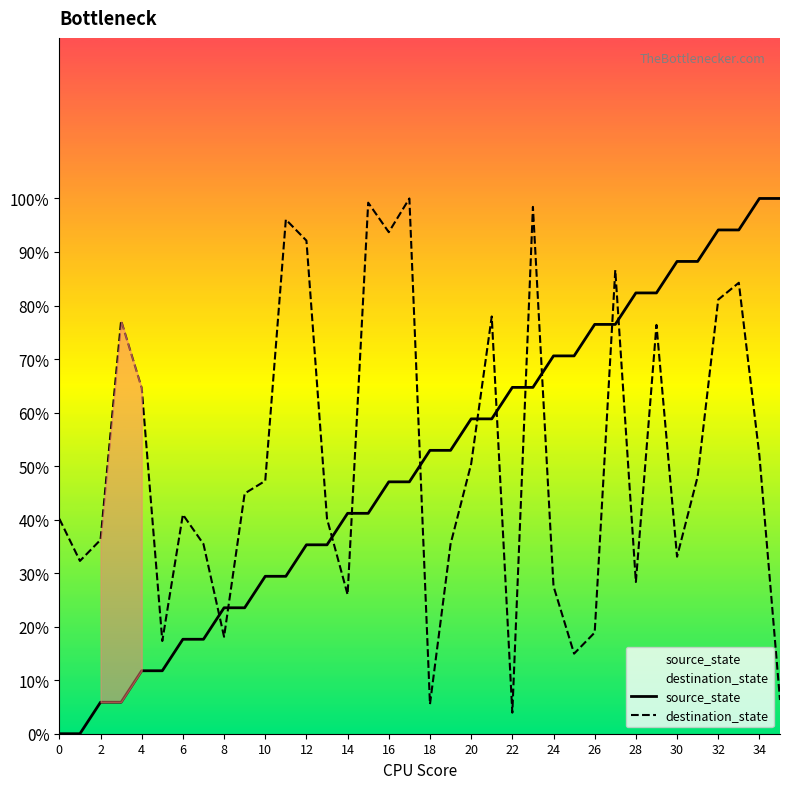

Reading left to right, transcribe all the data shown in this chart.

source_state: 0.0	0.0	5.9	5.9	11.8	11.8	17.6	17.6	23.5	23.5	29.4	29.4	35.3	35.3	41.2	41.2	47.1	47.1	52.9	52.9	58.8	58.8	64.7	64.7	70.6	70.6	76.5	76.5	82.4	82.4	88.2	88.2	94.1	94.1	100.0	100.0
destination_state: 40.2	32.3	36.2	77.2	64.6	17.3	40.9	35.4	18.1	44.9	47.2	96.1	92.1	40.2	26.0	99.2	93.7	100.0	5.5	35.4	50.4	78.0	3.9	98.4	27.6	15.0	18.9	86.6	28.3	76.4	33.1	48.0	81.1	84.3	52.0	6.3